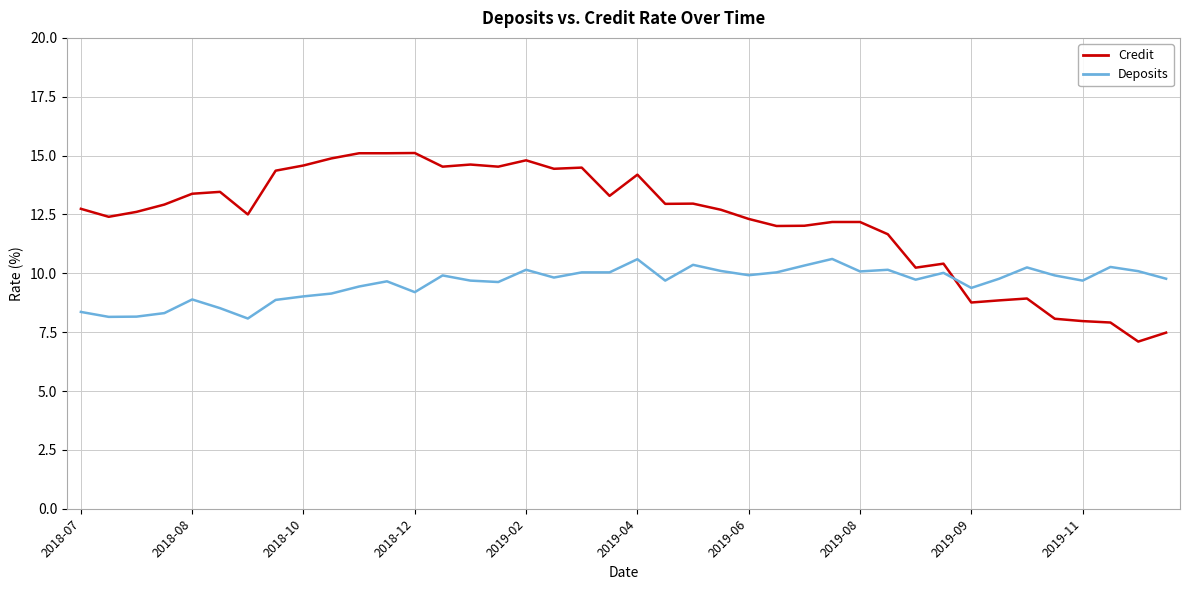

List the series in order of their overall mean, lowest first.

Deposits, Credit